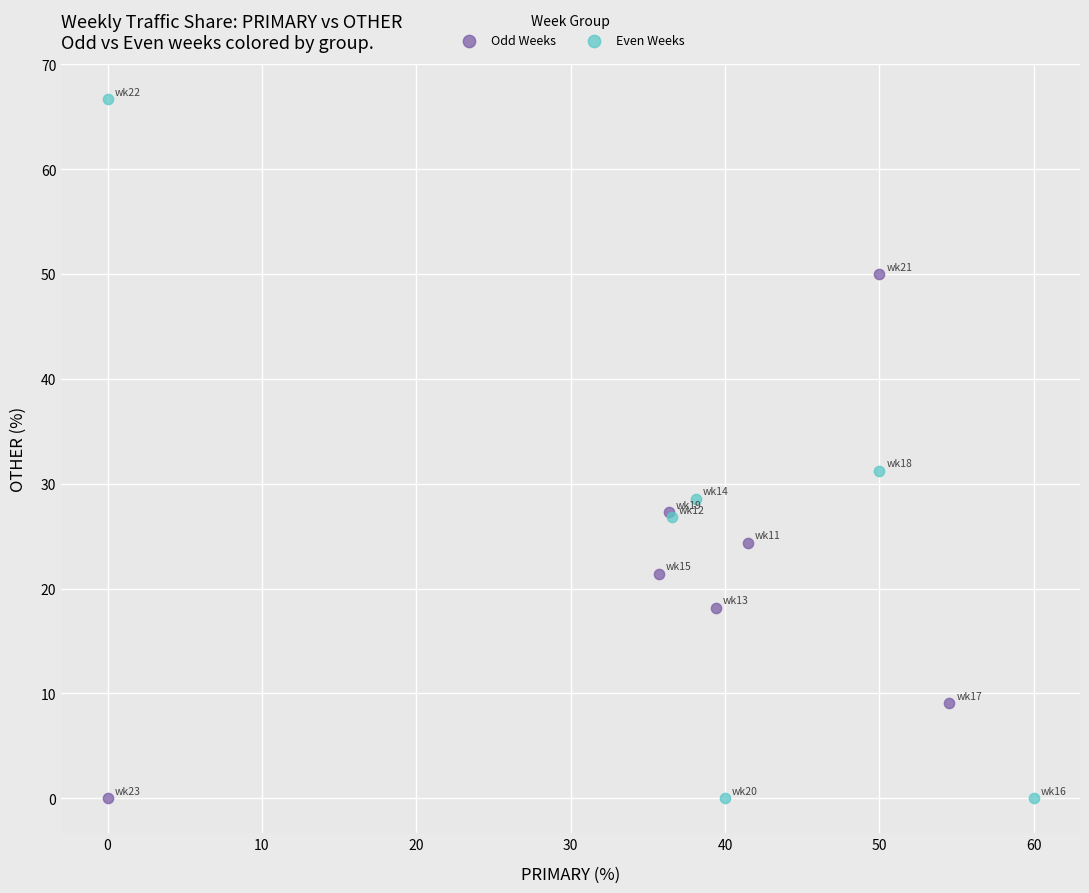

Which series contains the highest Y value?

Even Weeks